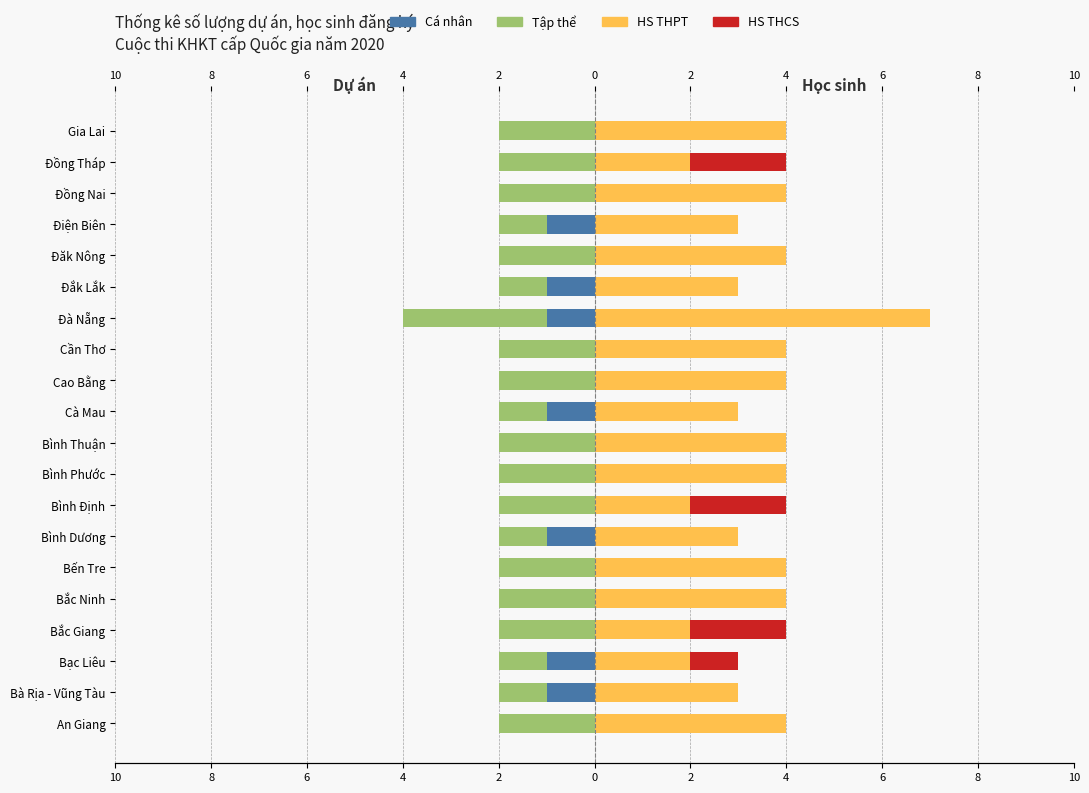

What are all the series names shown in the legend?

Cá nhân, Tập thể, HS THPT, HS THCS